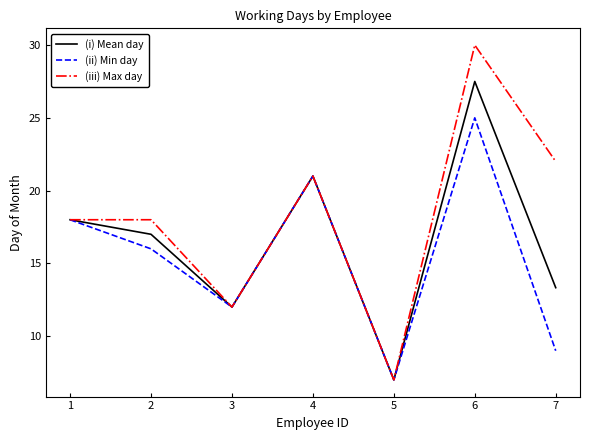

Reading right to left, transcribe all the data shown in this chart.

(i) Mean day: 13.3	27.5	7.0	21.0	12.0	17.0	18.0
(ii) Min day: 9.0	25.0	7.0	21.0	12.0	16.0	18.0
(iii) Max day: 22.0	30.0	7.0	21.0	12.0	18.0	18.0